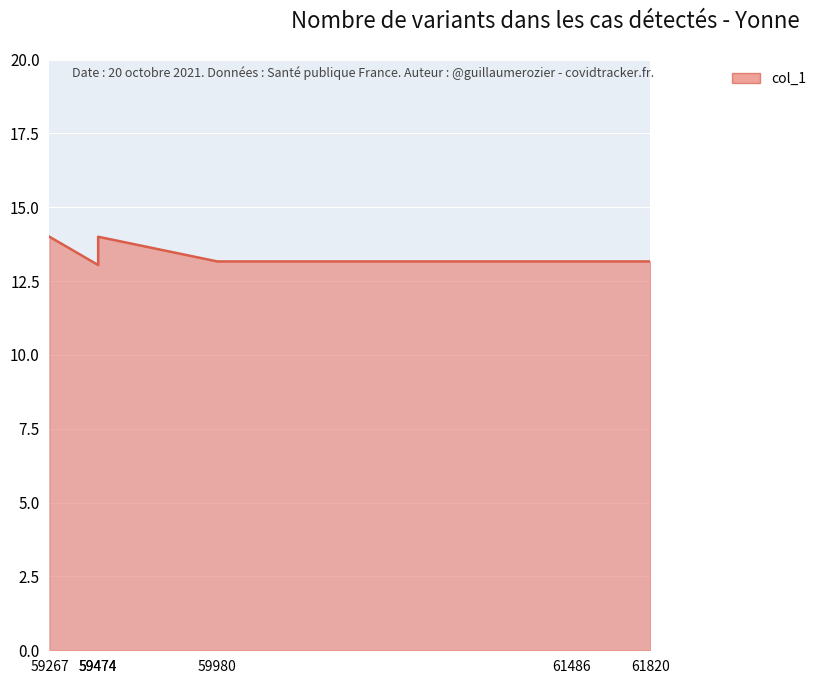

What is the sum of all values?

80.5